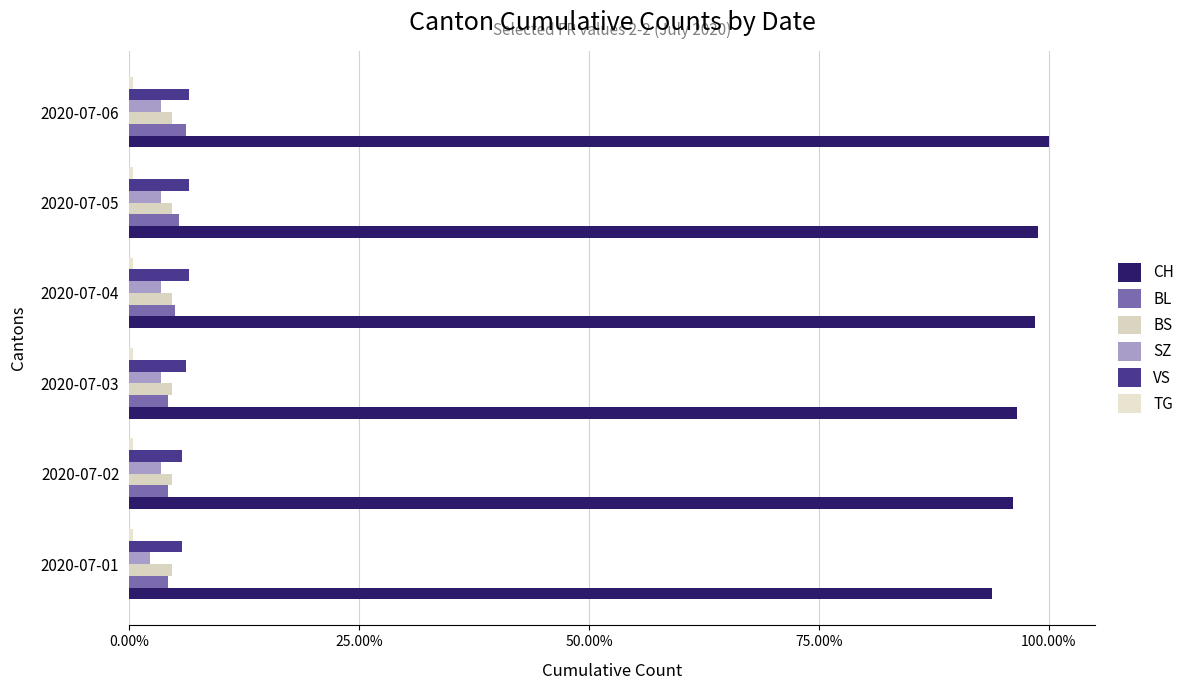

Reading right to left, list all the values displayed in this chart.

CH: 1.0	1.0	1.0	1.0	1.0	0.9
BL: 0.1	0.1	0.1	0.0	0.0	0.0
BS: 0.1	0.1	0.1	0.1	0.1	0.1
SZ: 0.0	0.0	0.0	0.0	0.0	0.0
VS: 0.1	0.1	0.1	0.1	0.1	0.1
TG: 0.1	0.1	0.1	0.1	0.1	0.1